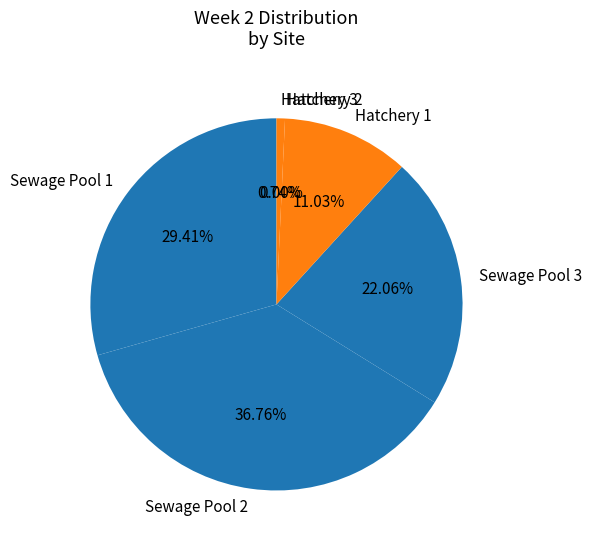

Is the sum of Sewage Pool 1 and Hatchery 1 greater than half?

No